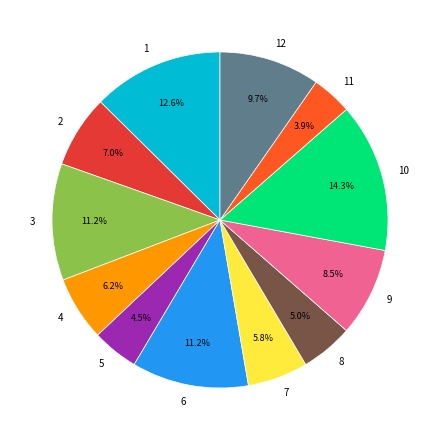

What is the largest slice in the pie chart?

10